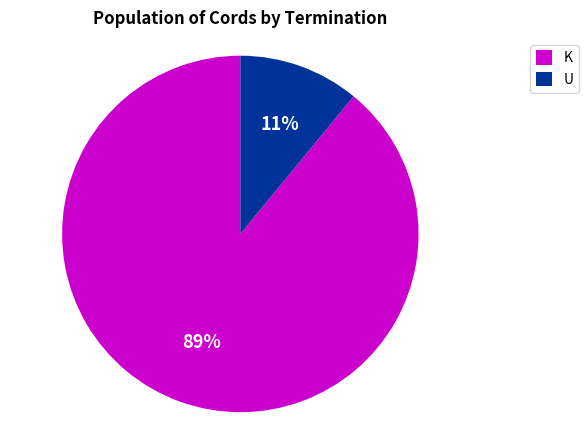

Rank the categories by value from lowest to highest.

U, K